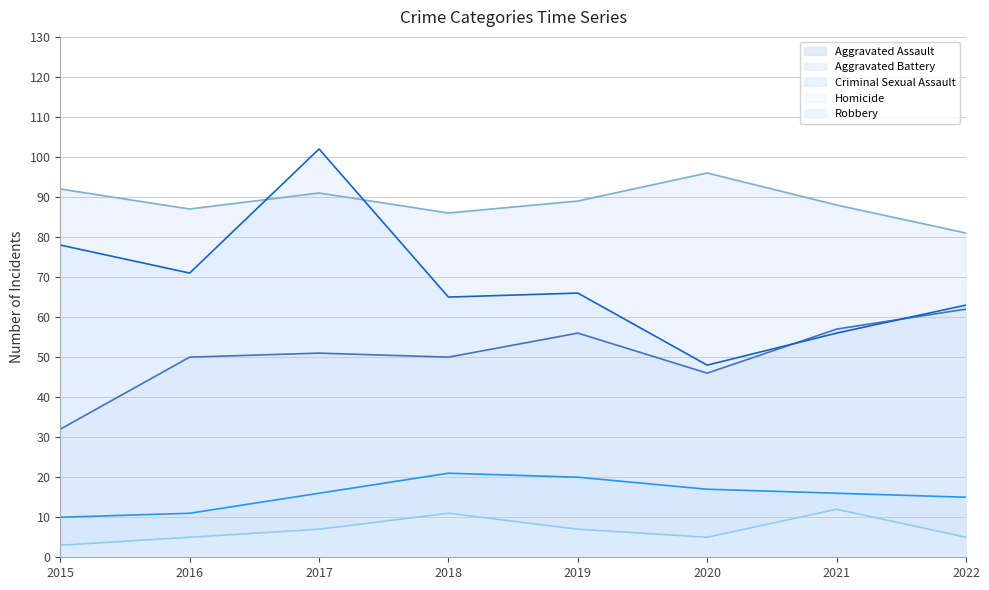

At which category is the sum across all series the highest?

2017